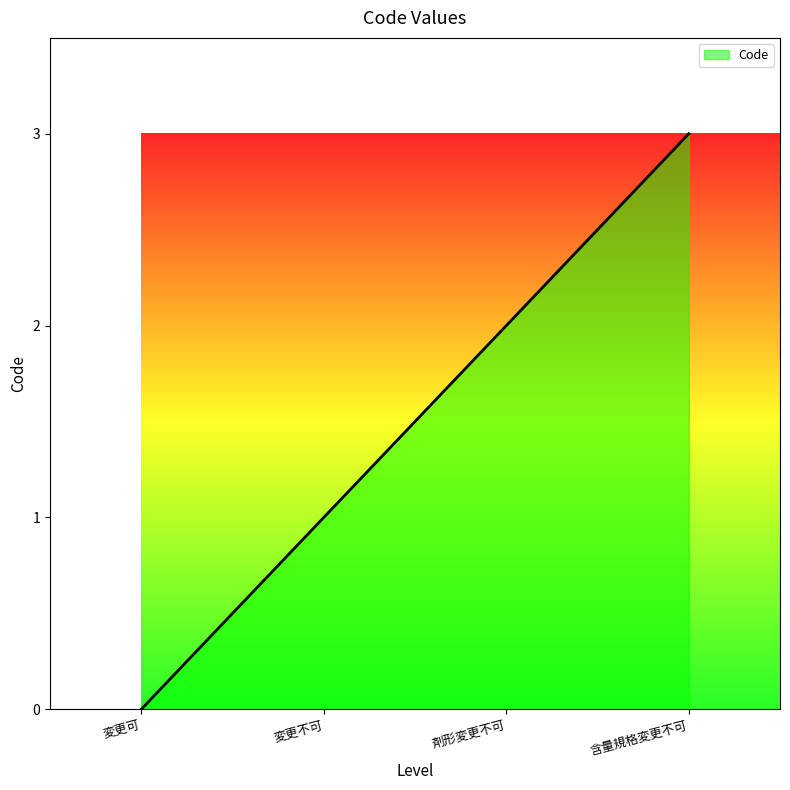

What is the sum of the values at 変更不可 and 変更可?

1